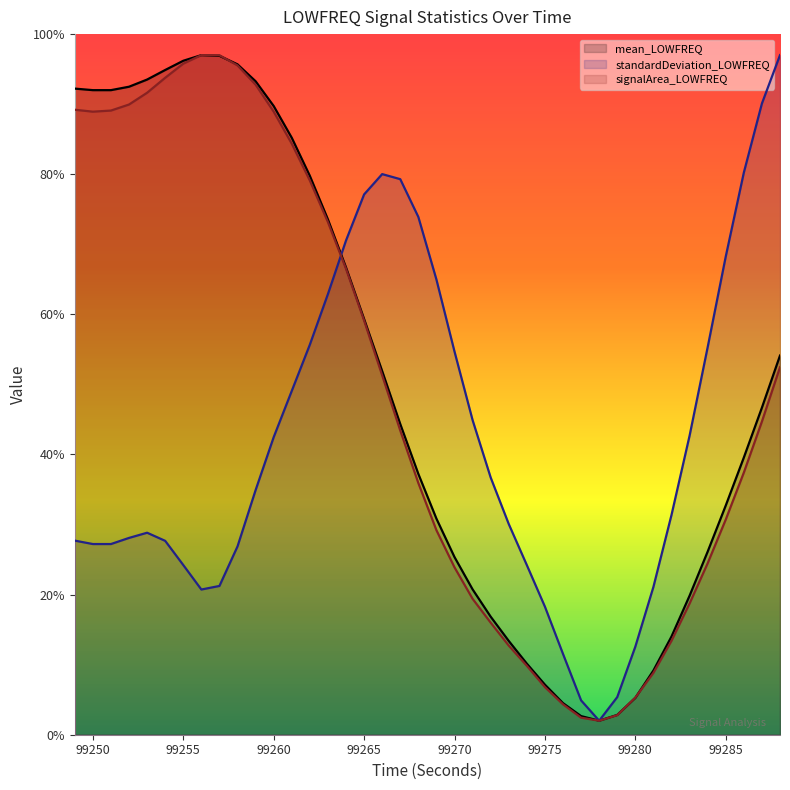

How many categories are shown in the chart?

40